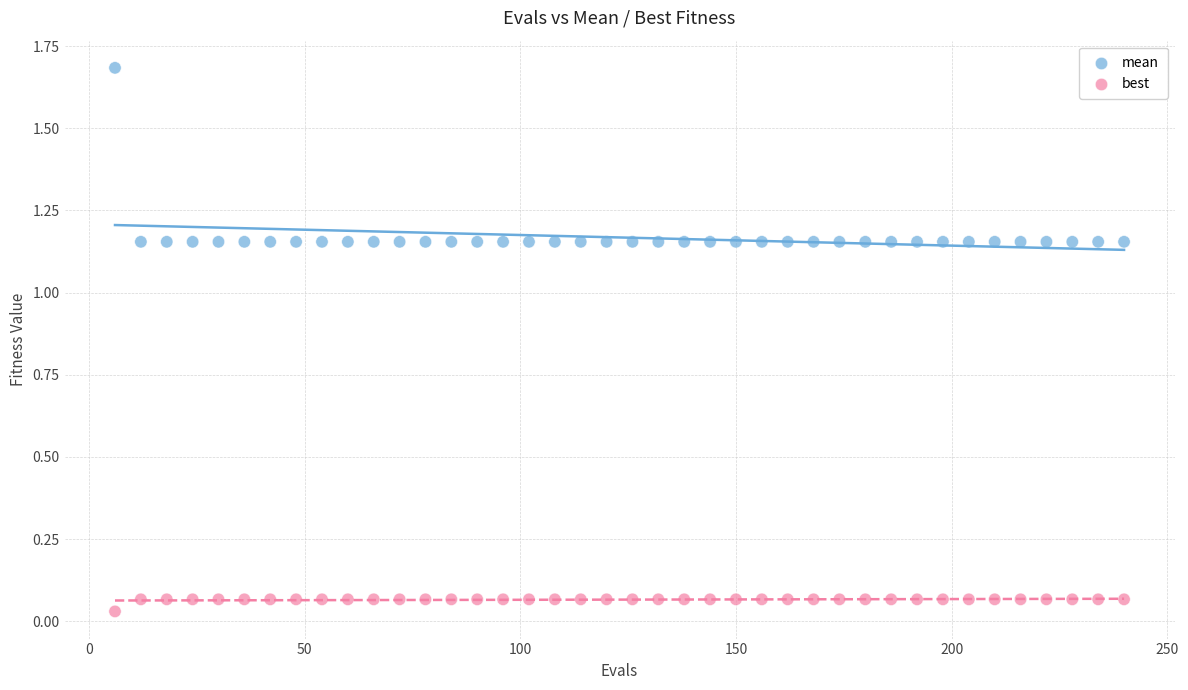

Which series has the widest spread of Y values?

mean